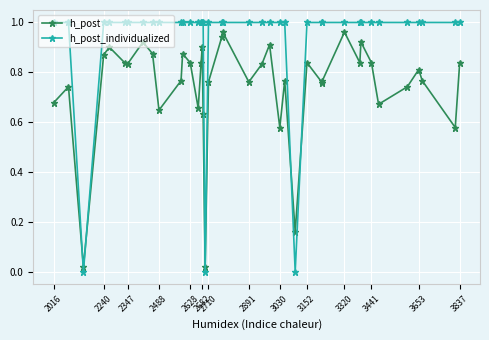

Which series ends up on top after the final intersection of h_post_individualized and h_post?

h_post_individualized